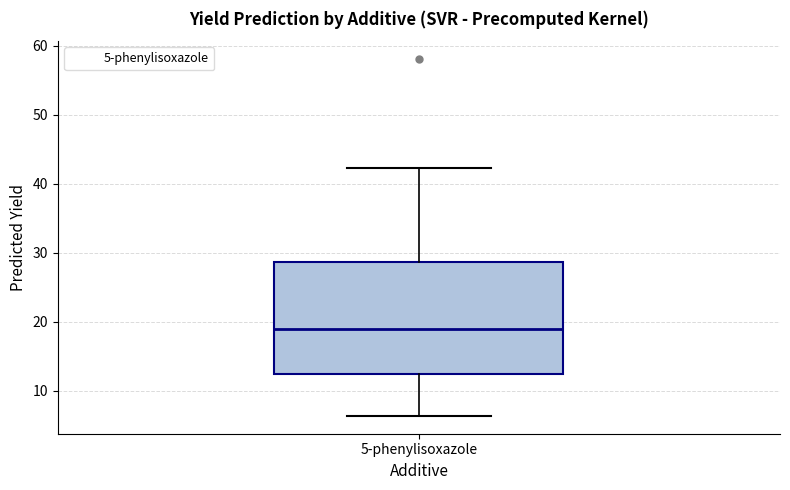

Read this box plot against the y-axis: the position of the median line, the range covered by the box, and the ends of both whiskers. The values are not printed on the chart, so give them approximately, as read against the axis.

median 19, box 12 to 29, whiskers 6 to 42